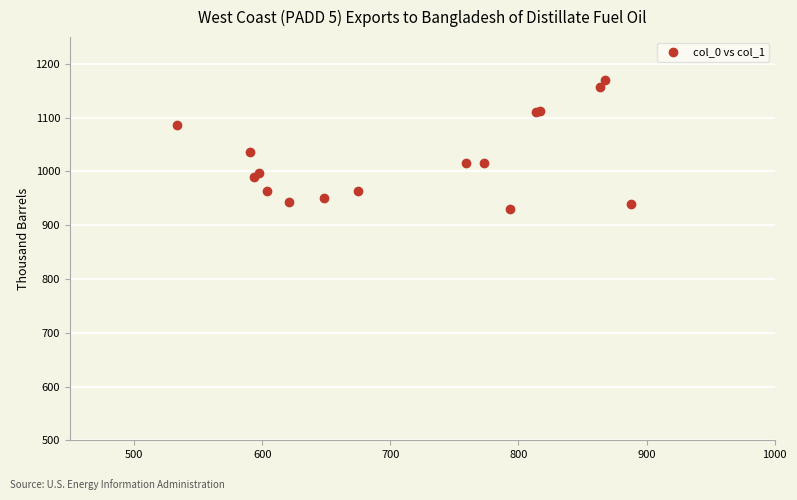

What Y value in the scatter plot is closest to 1050?

1036.7